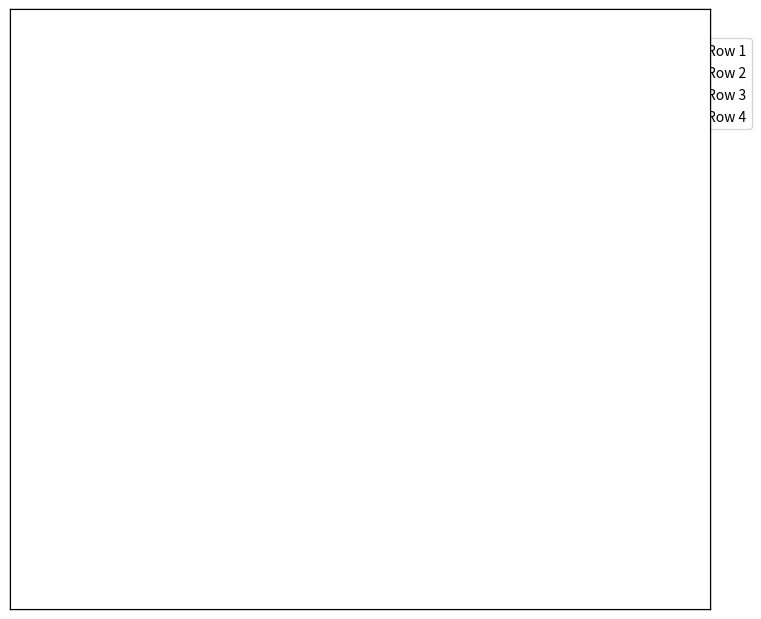

To the nearest percent, what is the difference between the largest and smallest slice percentages?

25%